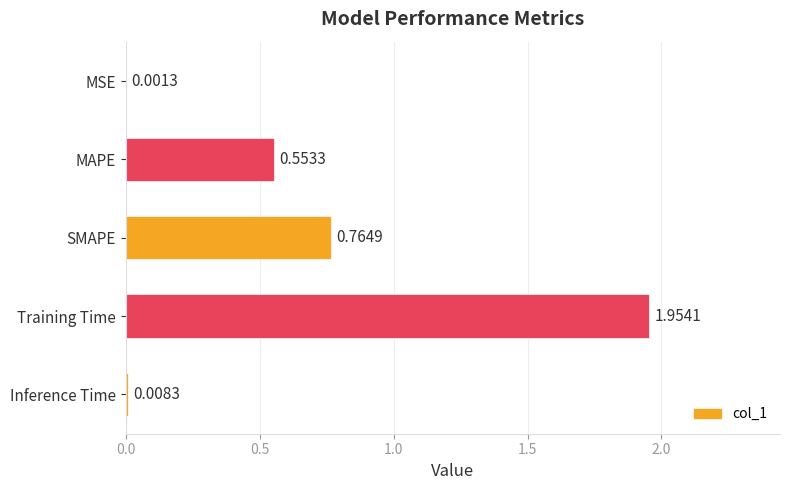

What is the sum of the values at SMAPE and Training Time?

2.7